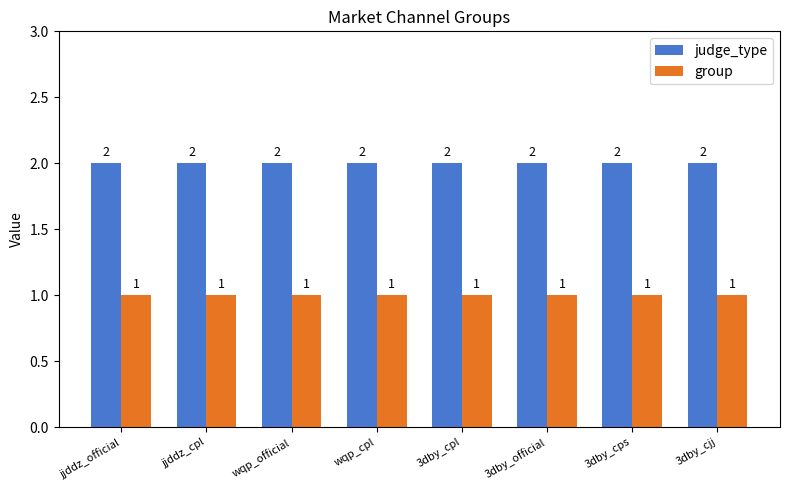

At 3dby_cps, list the series in order from largest to smallest.

judge_type, group